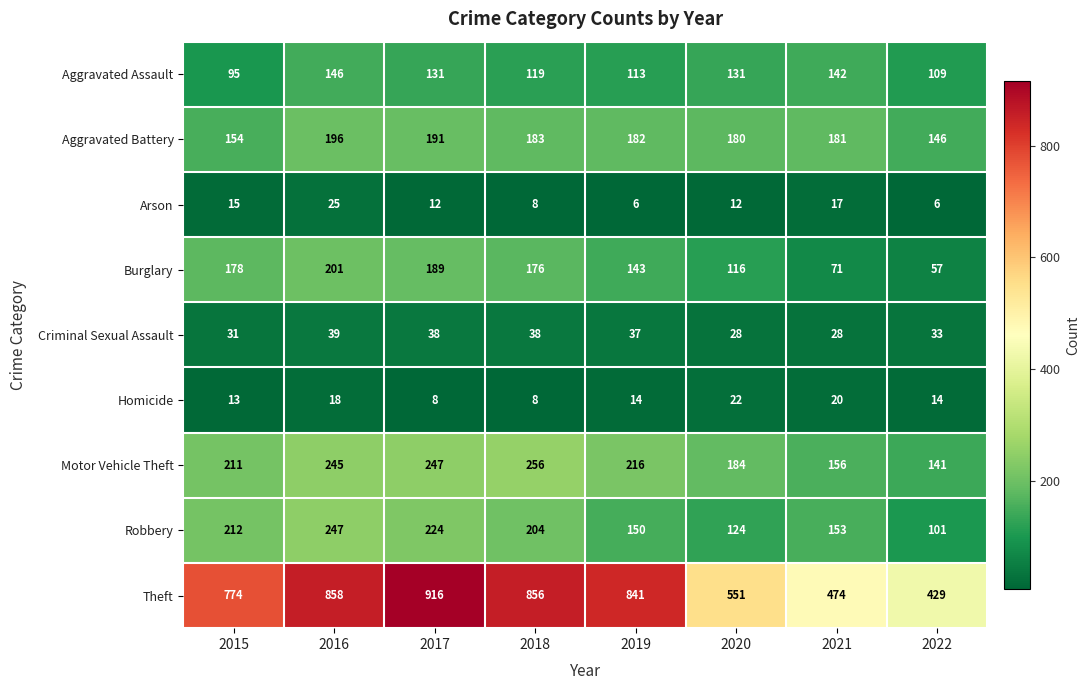

Which series has the largest range (max minus min)?

Theft